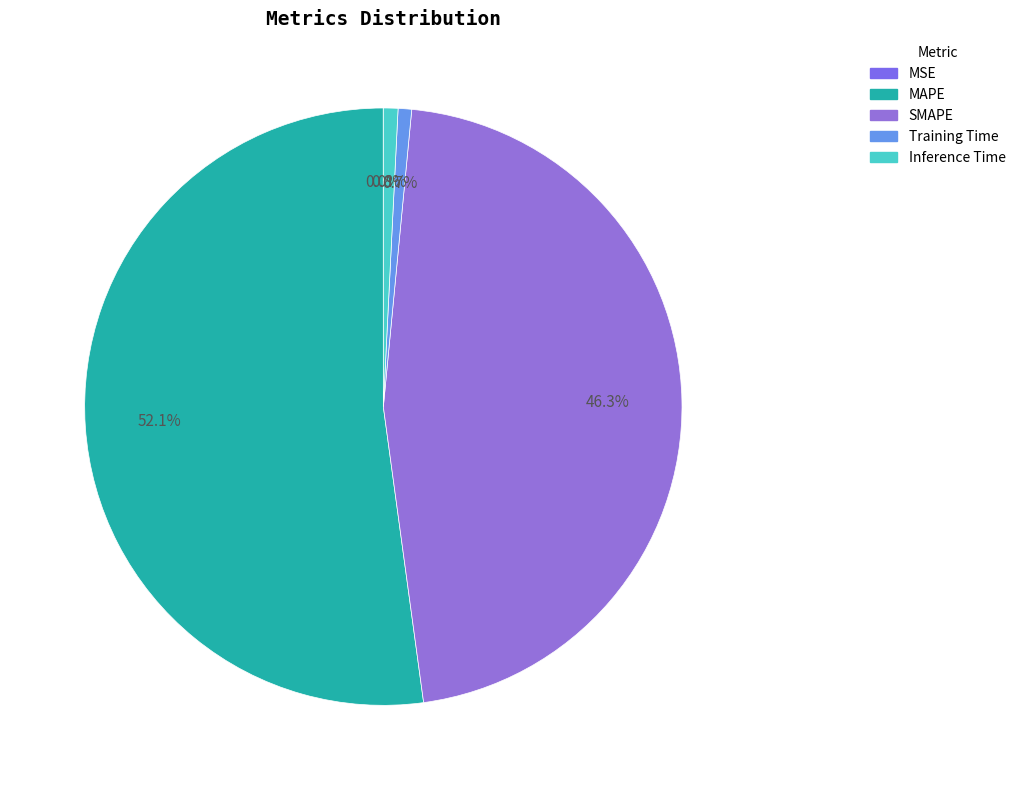

Is it true that MAPE is 52% of the pie?

True